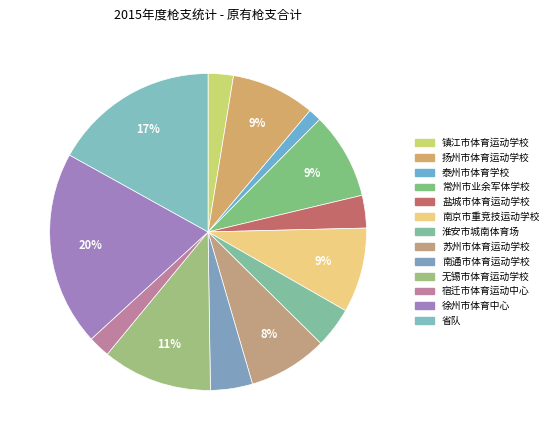

The 淮安市城南体育场 slice represents 4% of the pie. True or false?

True